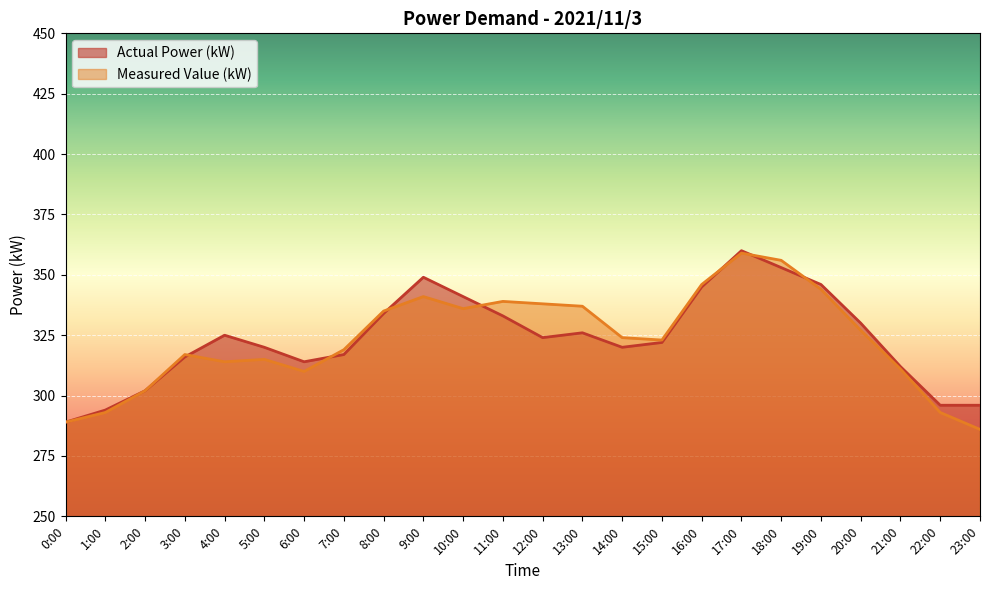

What is the difference between the maximum and minimum values in the Measured Value (kW) series?

73